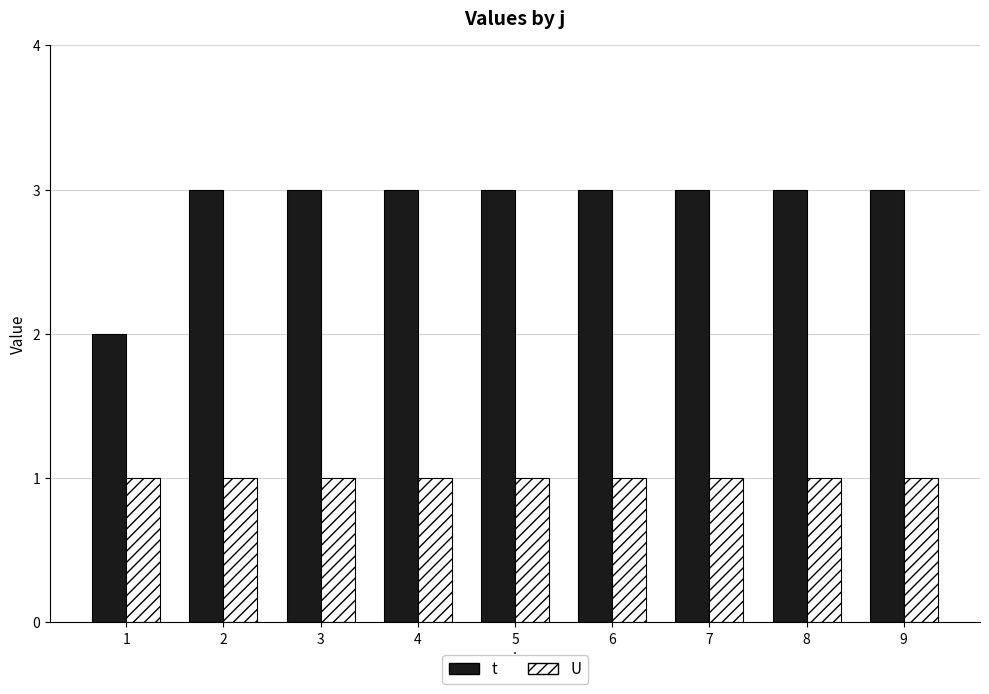

Reading left to right, what are all the values shown in this chart?

t: 1=2	2=3	3=3	4=3	5=3	6=3	7=3	8=3	9=3
U: 1=1	2=1	3=1	4=1	5=1	6=1	7=1	8=1	9=1